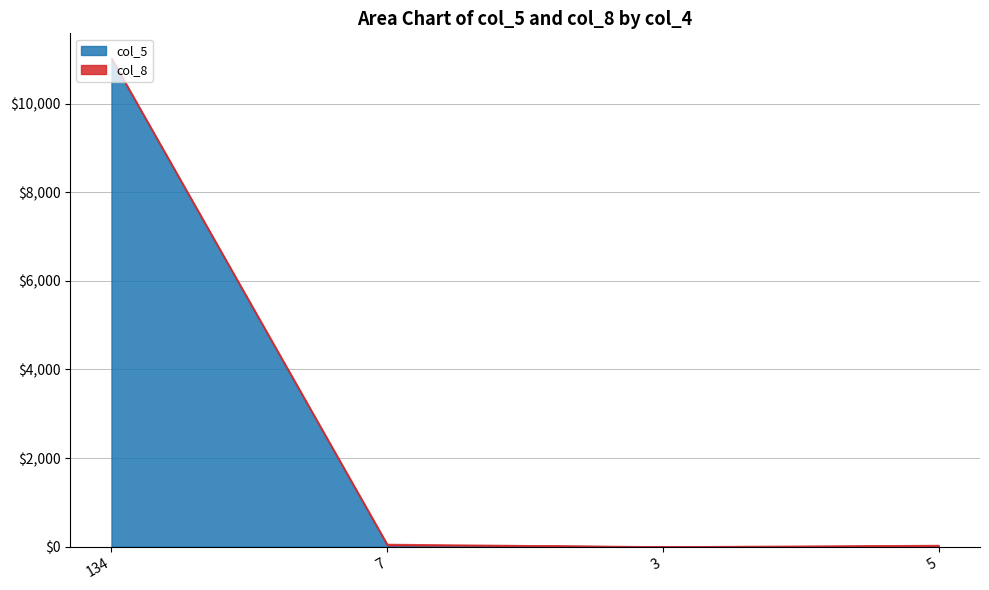

Is the value of col_8 at 5 greater than the value of col_5 at 134?

No